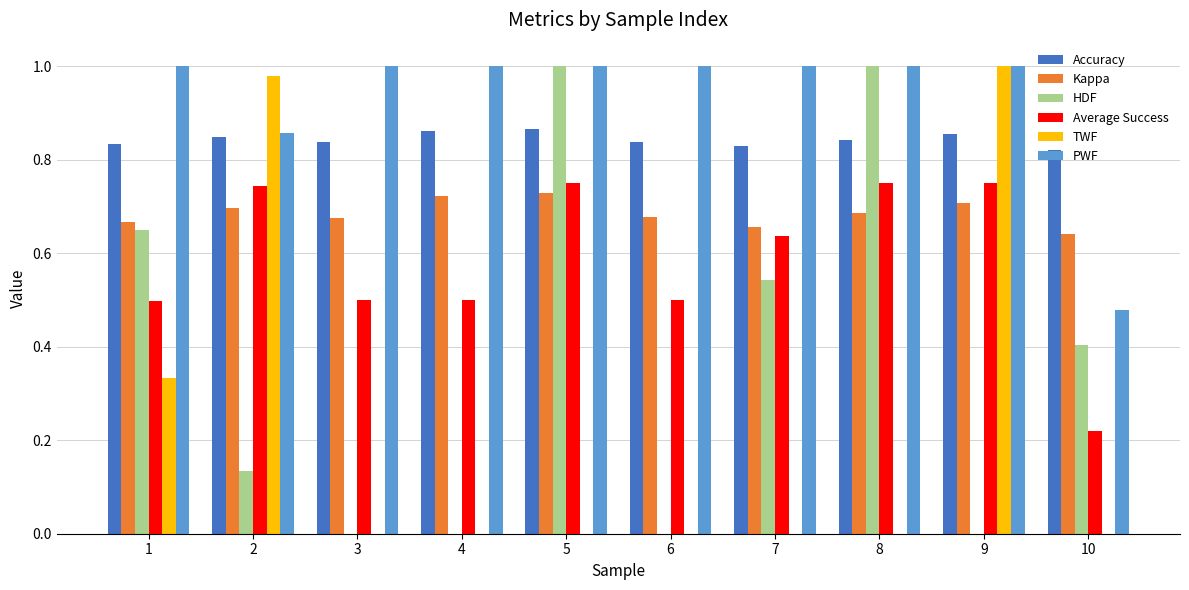

Between 2 and 5, which series saw the biggest shift?

TWF